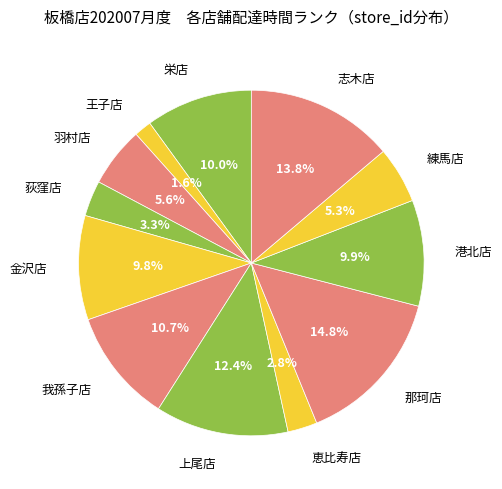

Which category has the biggest portion of the pie?

那珂店